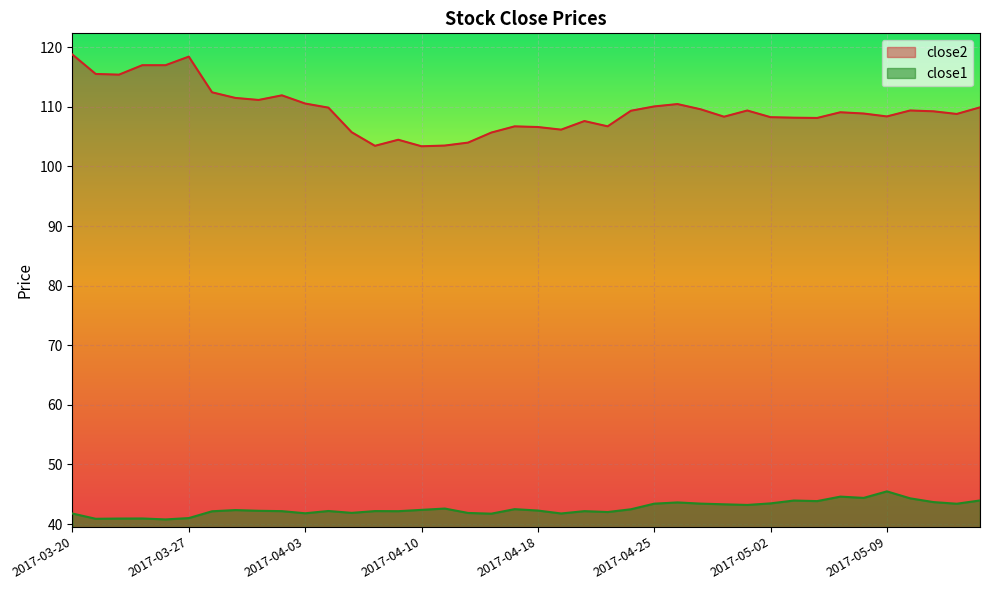

True or false: close1 has more than 1 points higher than both neighbors.

True